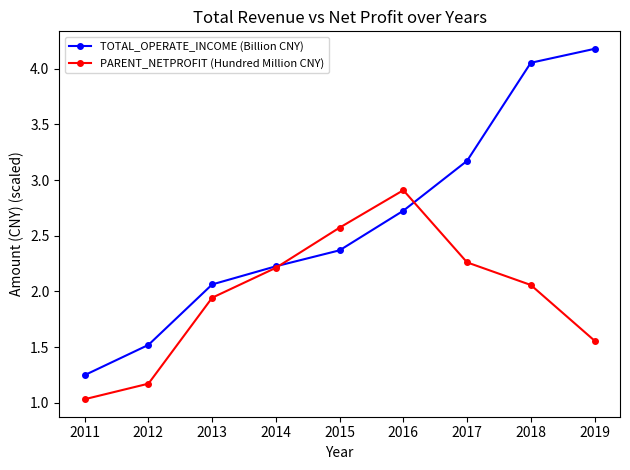

What is the minimum value shown in the chart?

1.0